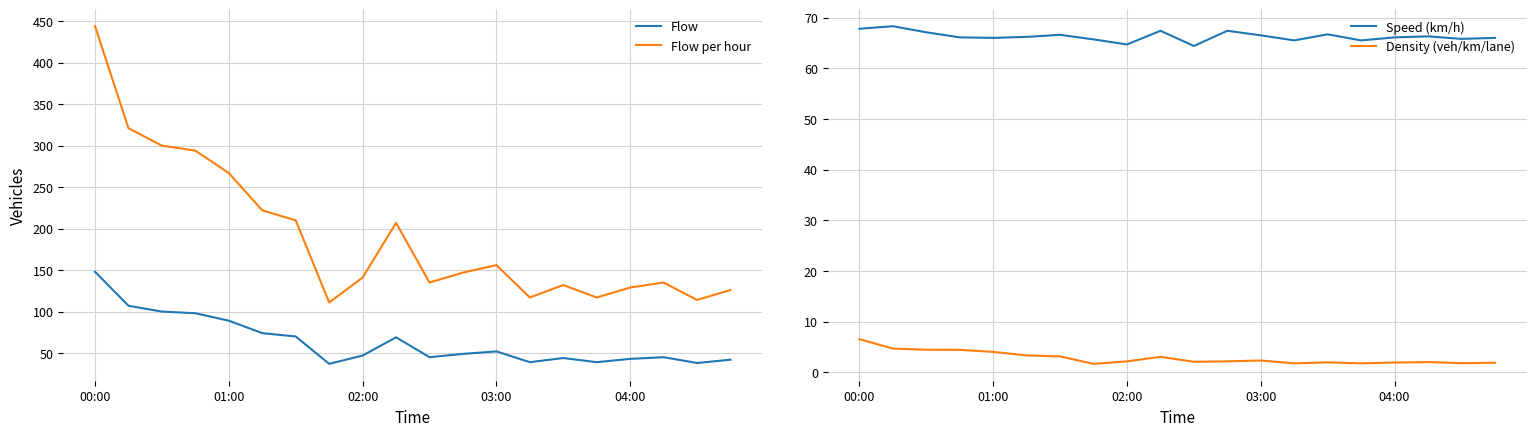

Which series has the largest total across all categories?

Flow per hour